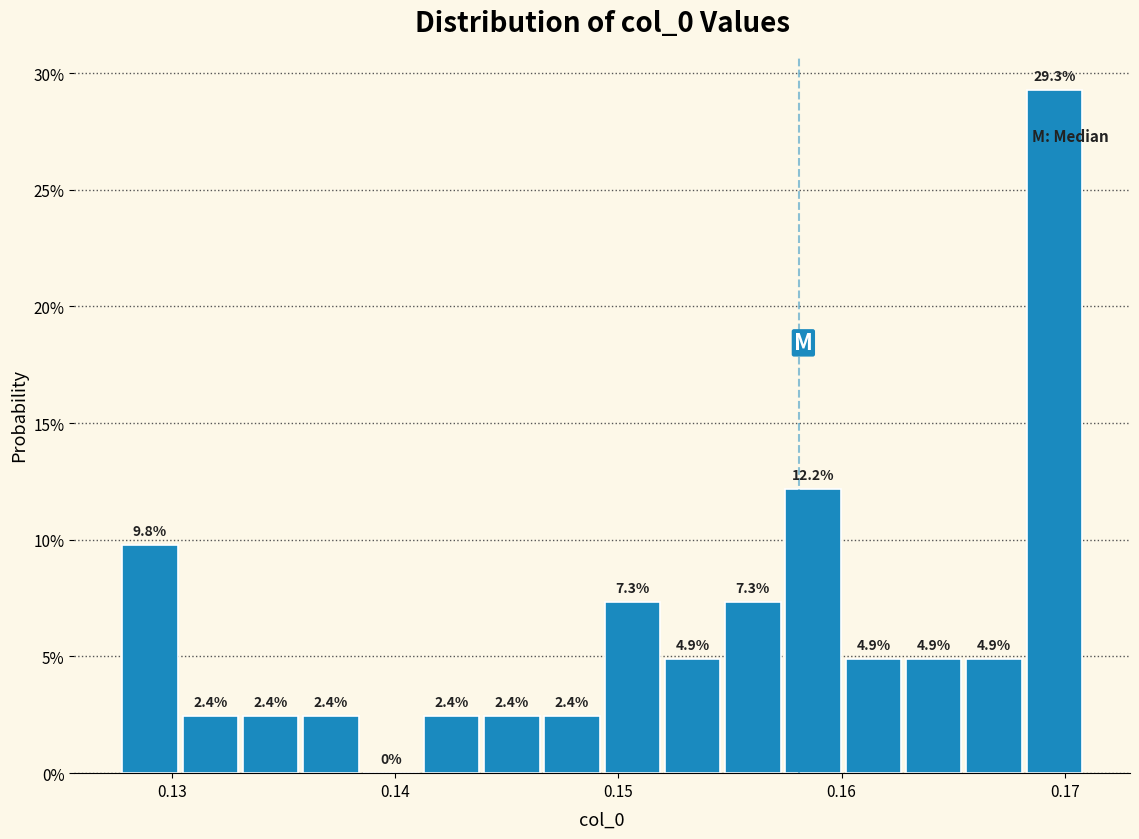

Around what value on the x-axis is the tallest bar? Give the approximate position of its centre, as read against the axis.

0.170